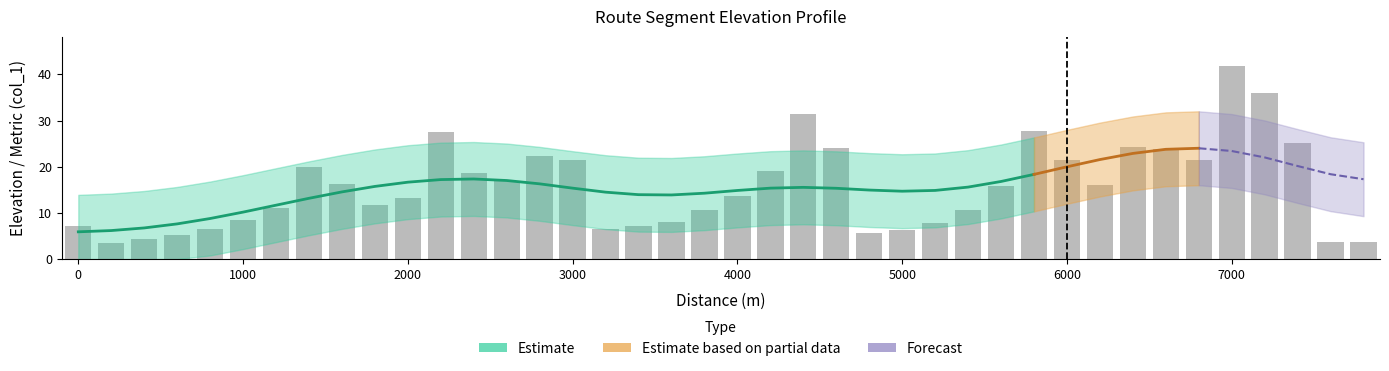

At which category does the chart reach its peak across all series?

7000